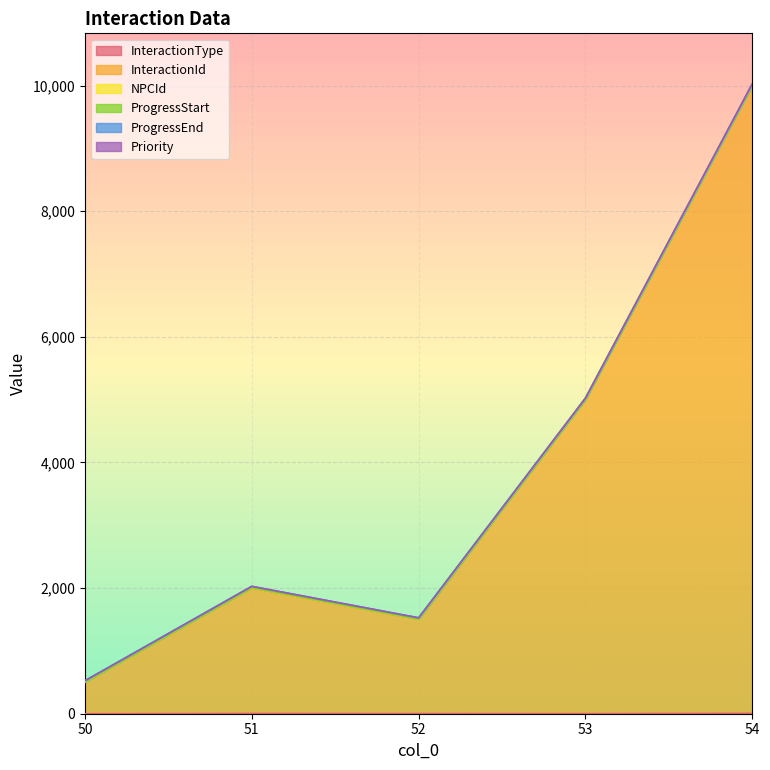

What is the maximum value shown in the chart?

10000